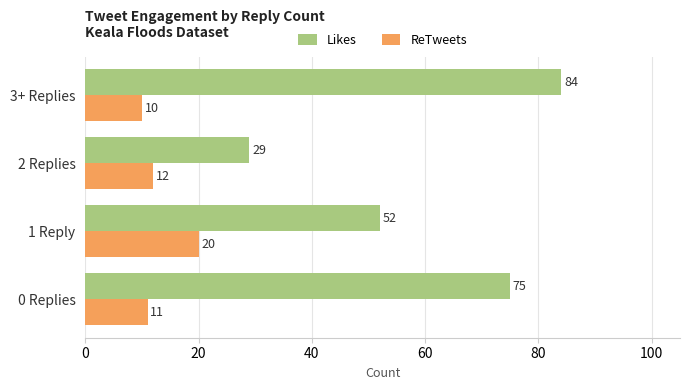

What is the difference between the Likes values at 3+ Replies and 0 Replies?

9